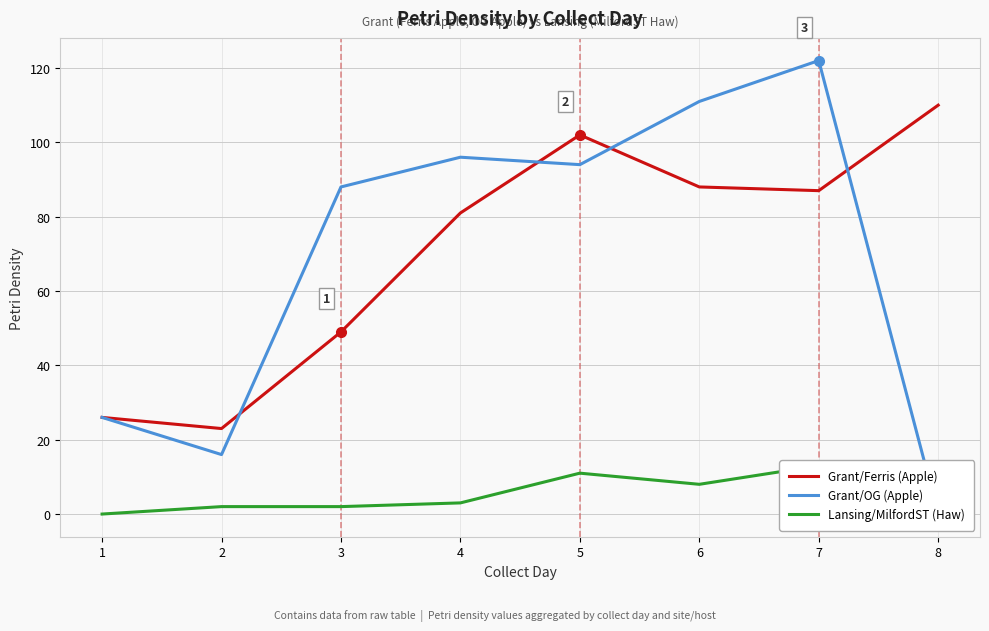

At which category does the chart reach its peak across all series?

7